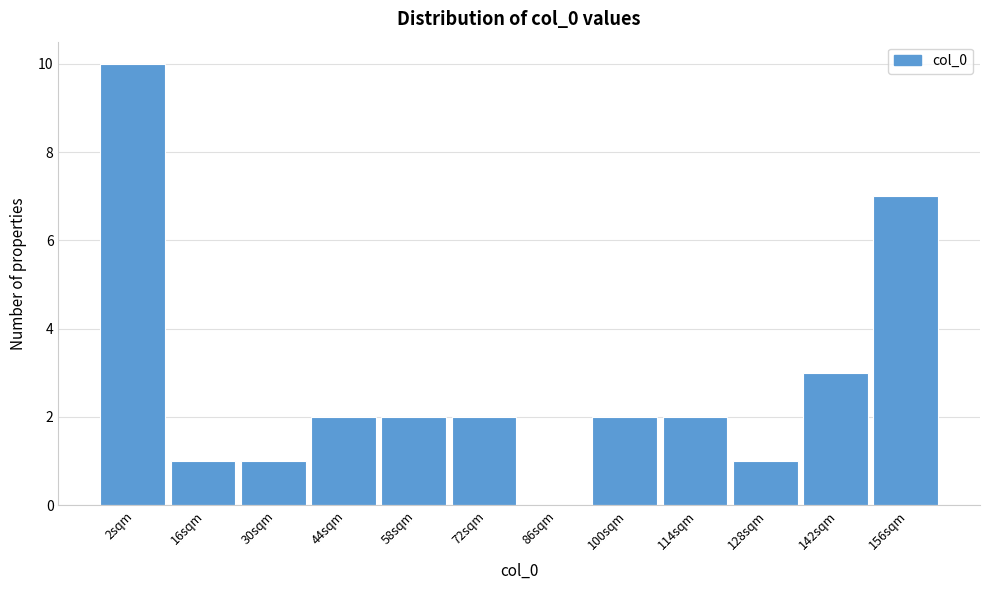

Reading left to right, extract all data points from this chart.

2sqm=10	16sqm=1	30sqm=1	44sqm=2	58sqm=2	72sqm=2	86sqm=0	100sqm=2	114sqm=2	128sqm=1	142sqm=3	156sqm=7